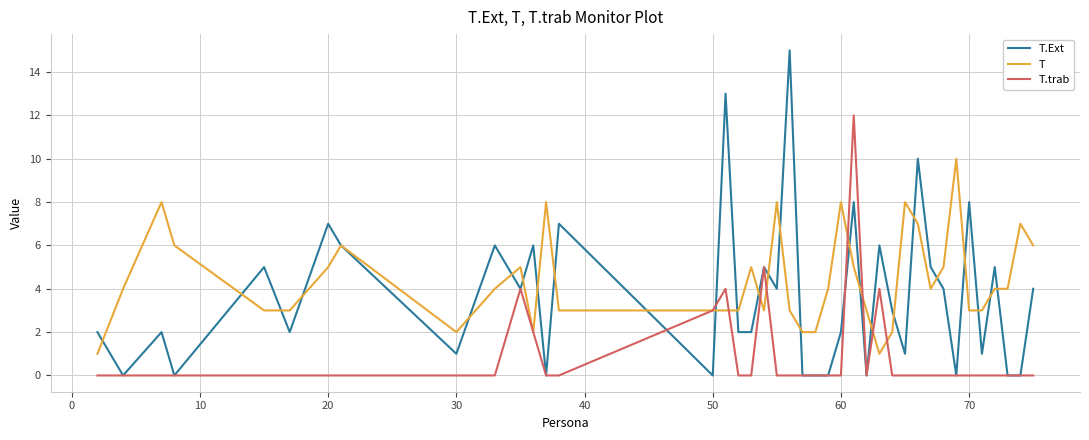

Rank the series by their average value, from highest to lowest.

T, T.Ext, T.trab